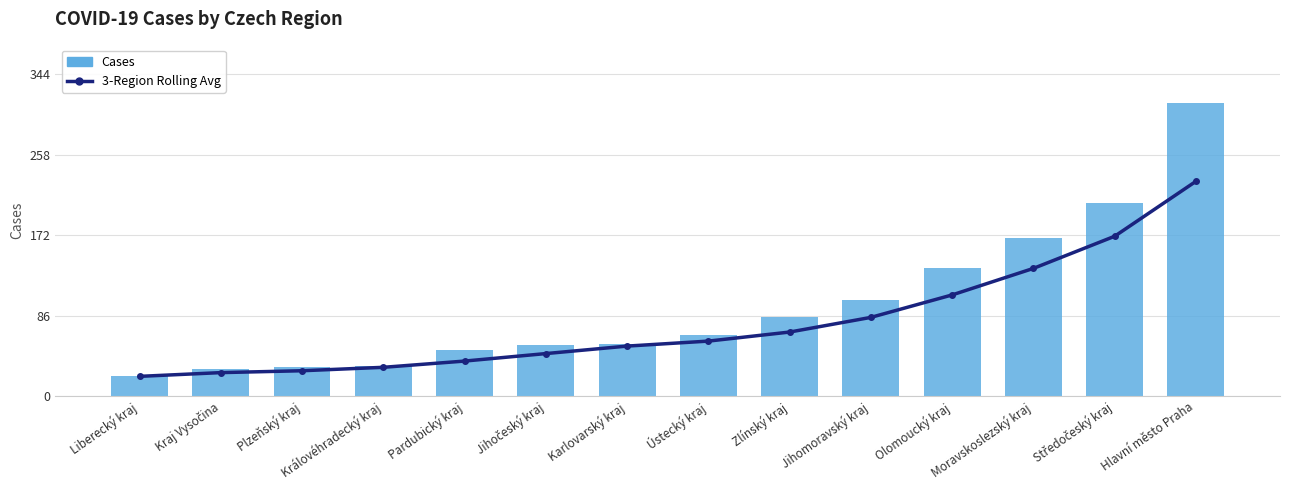

What value does the Cases series have at Moravskoslezský kraj?

169.0